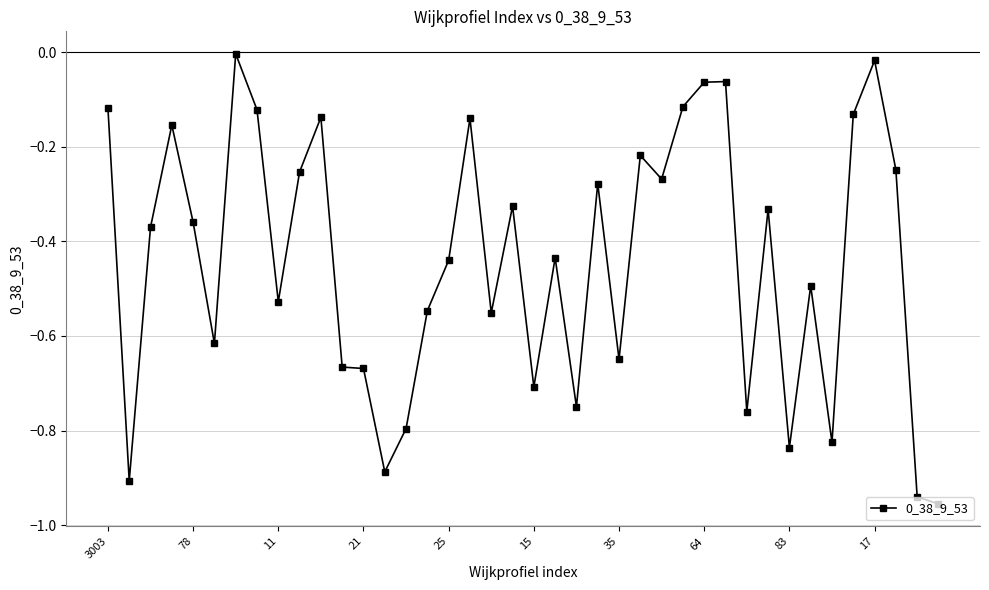

What is the difference between the maximum and minimum values?

1.0